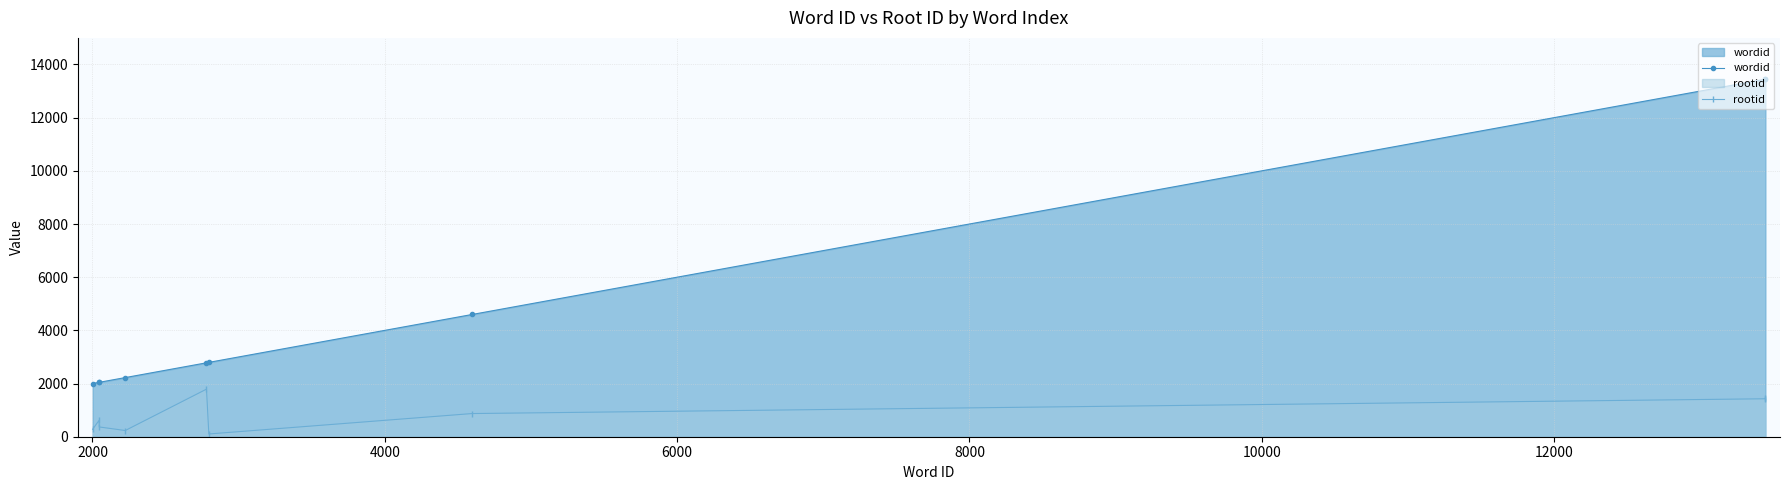

What is the difference between the maximum and minimum values in the wordid series?

11445